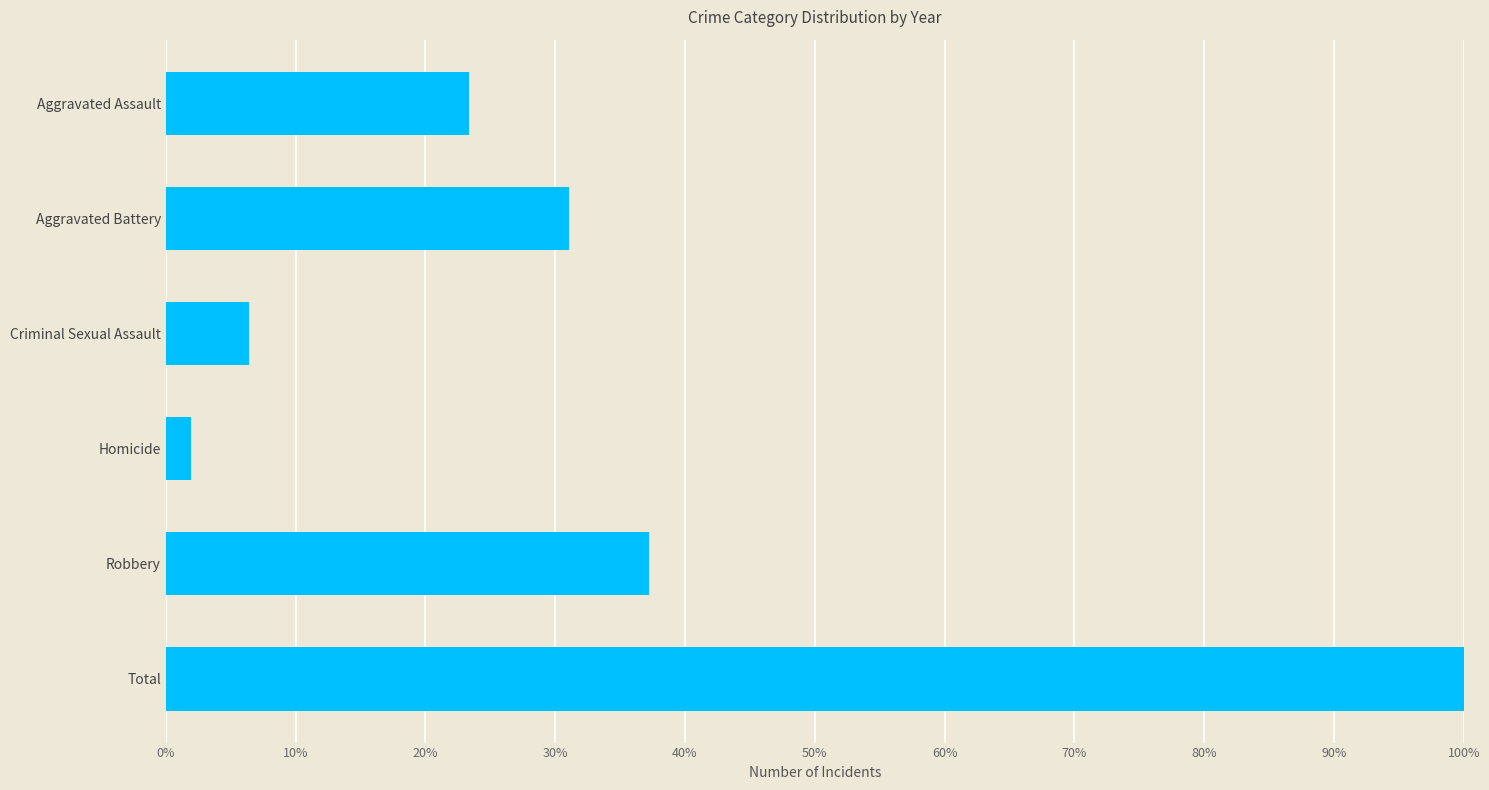

Rank the categories by value from lowest to highest.

Homicide, Criminal Sexual Assault, Aggravated Assault, Aggravated Battery, Robbery, Total